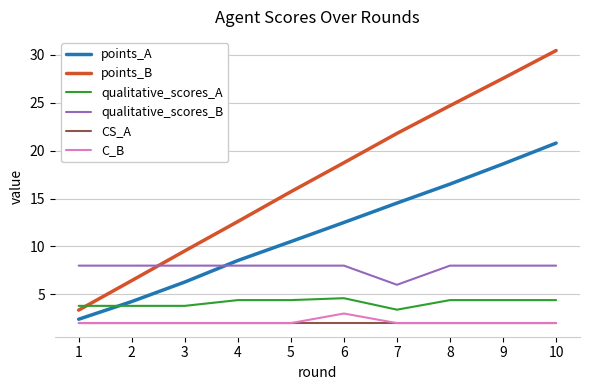

What is the sum of the C_B values at 1 and 2?

4.0